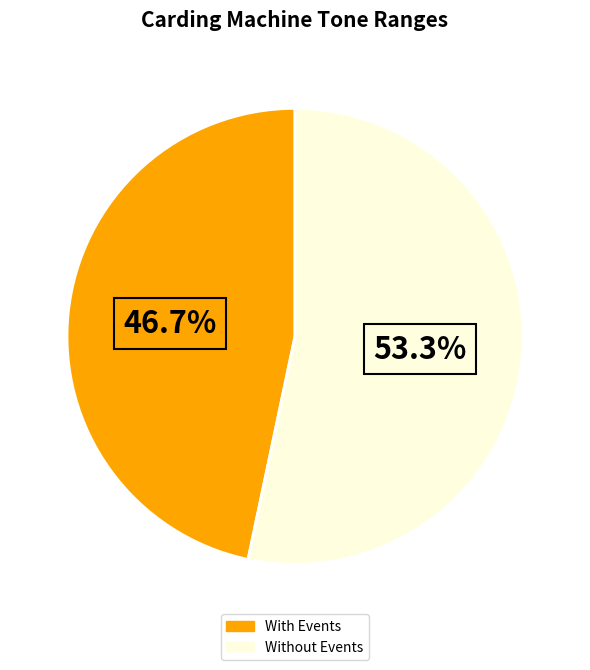

Is there a majority slice in this chart?

Yes